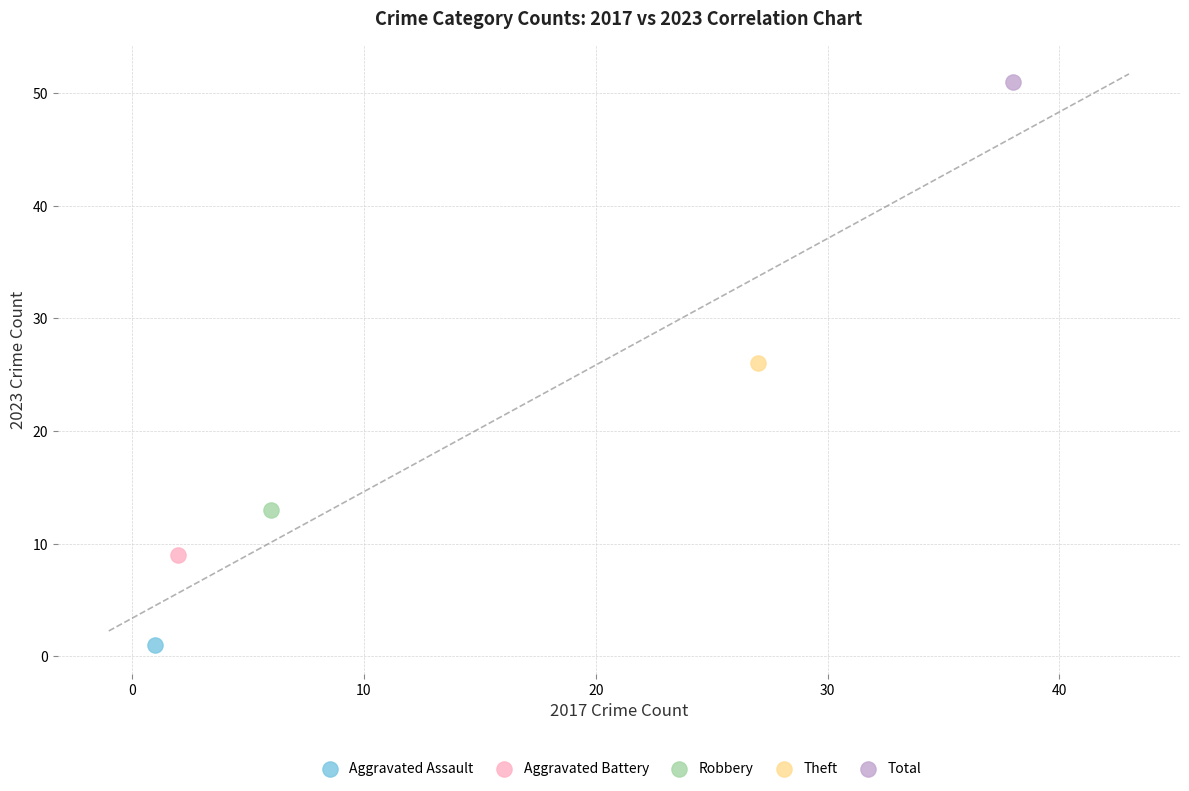

Which series contains the lowest Y value?

Aggravated Assault